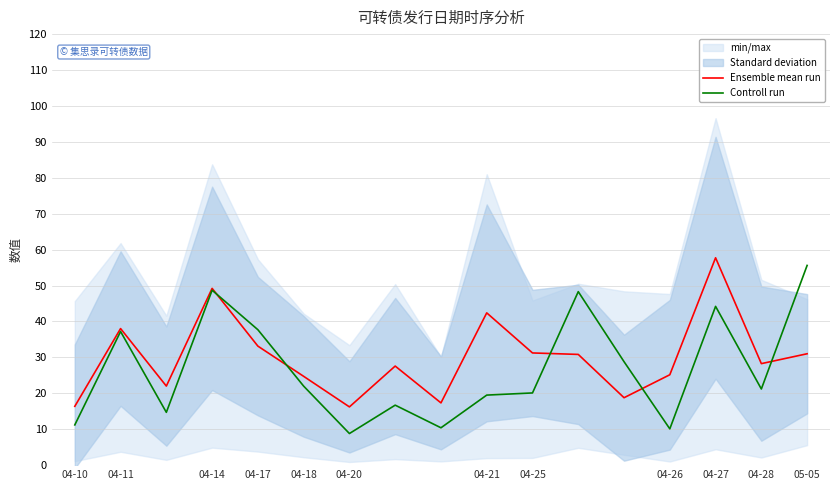

Is the value of Ensemble mean run at 04-17 greater than the value of Controll run at 05-05?

No